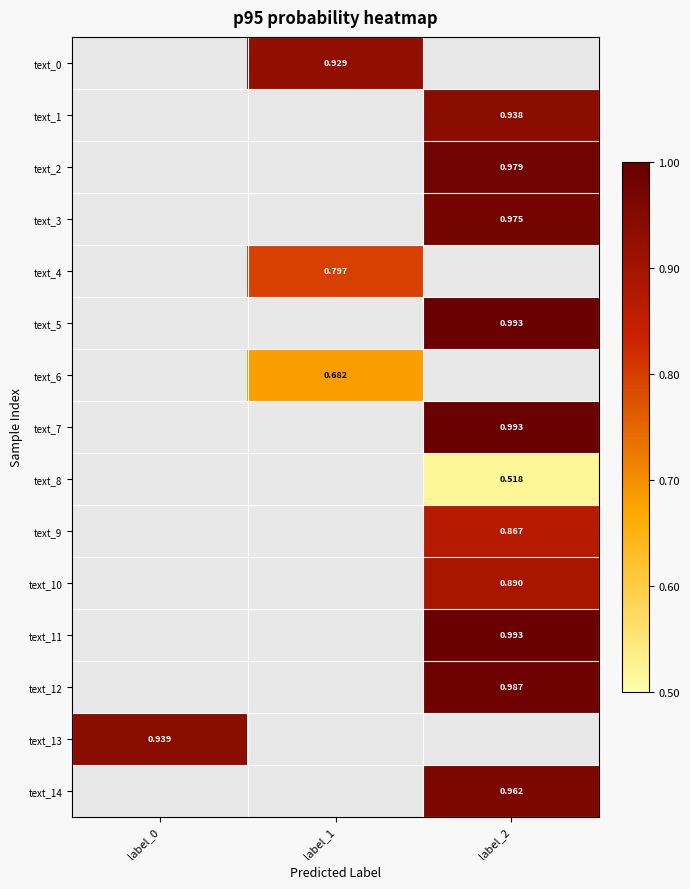

Which has a higher value, label_1 or label_2?

label_2